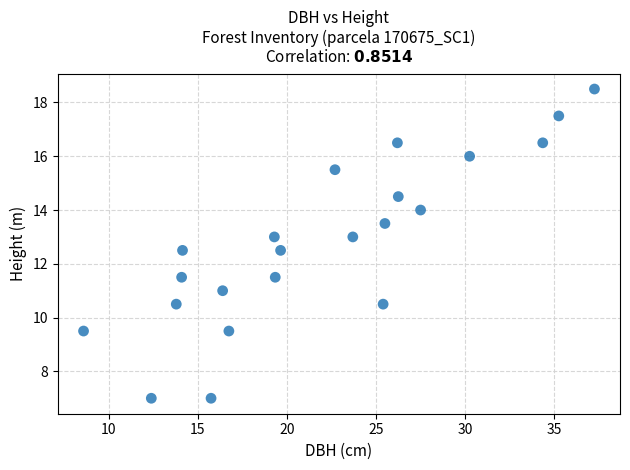

What is the range of X values (max minus min)?

28.6